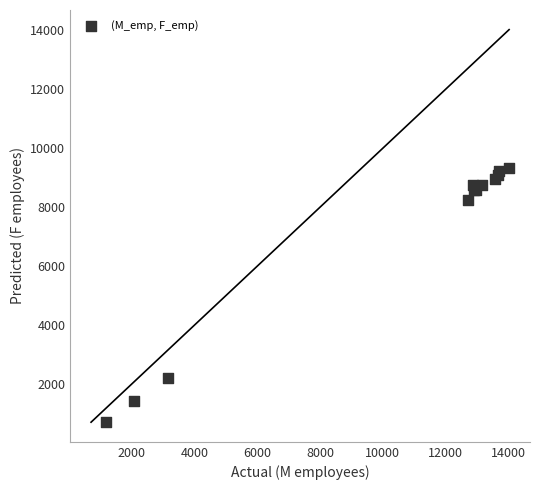

What Y value in the scatter plot is closest to 5016?

2190